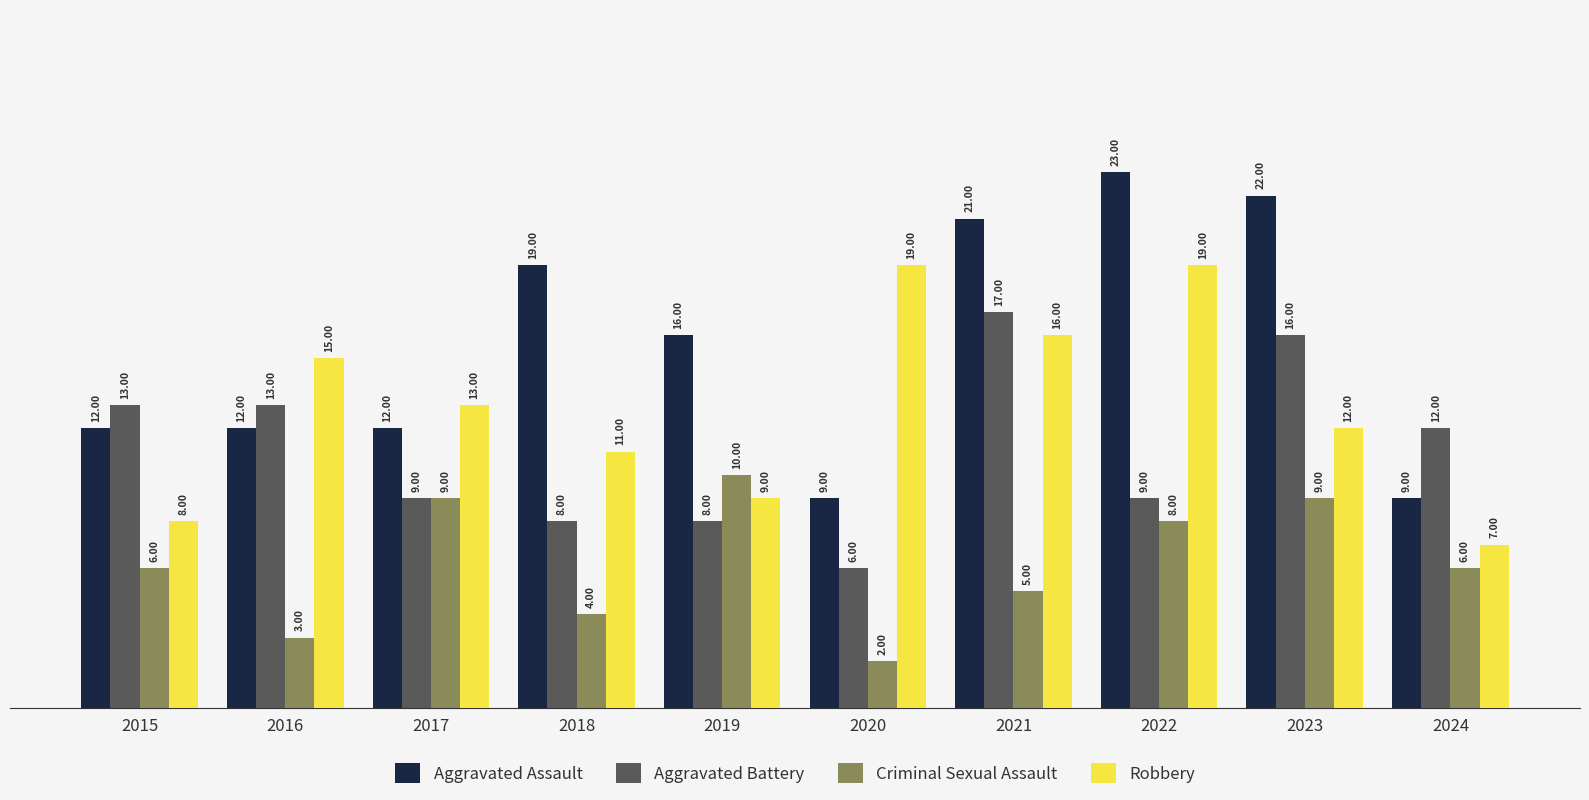

Reading left to right, list all the values displayed in this chart.

Aggravated Assault: 2015=12	2016=12	2017=12	2018=19	2019=16	2020=9	2021=21	2022=23	2023=22	2024=9
Aggravated Battery: 2015=13	2016=13	2017=9	2018=8	2019=8	2020=6	2021=17	2022=9	2023=16	2024=12
Criminal Sexual Assault: 2015=6	2016=3	2017=9	2018=4	2019=10	2020=2	2021=5	2022=8	2023=9	2024=6
Robbery: 2015=8	2016=15	2017=13	2018=11	2019=9	2020=19	2021=16	2022=19	2023=12	2024=7